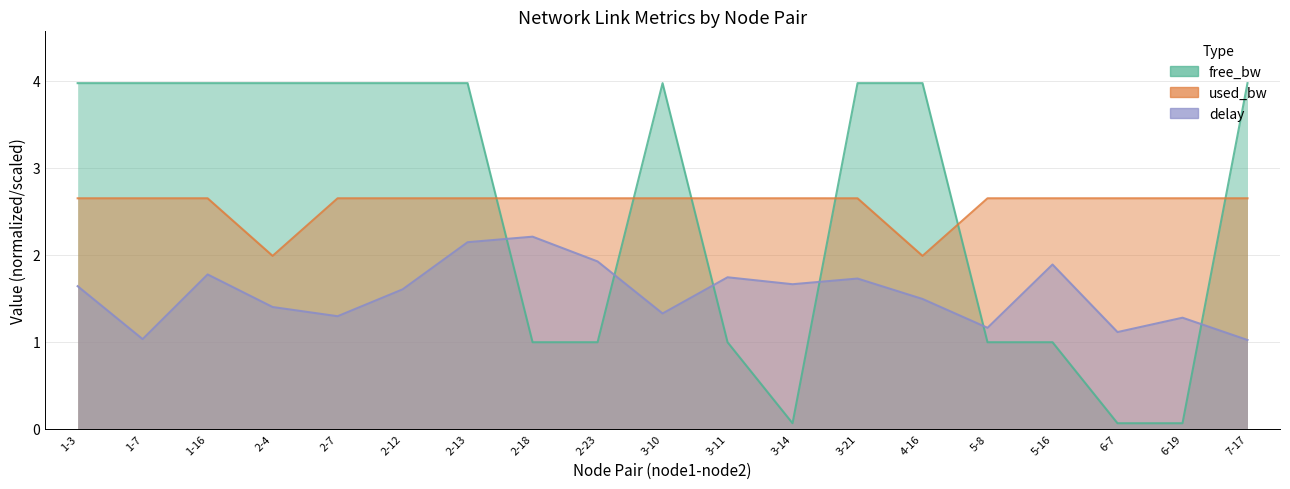

What is the maximum value for delay?

2.2